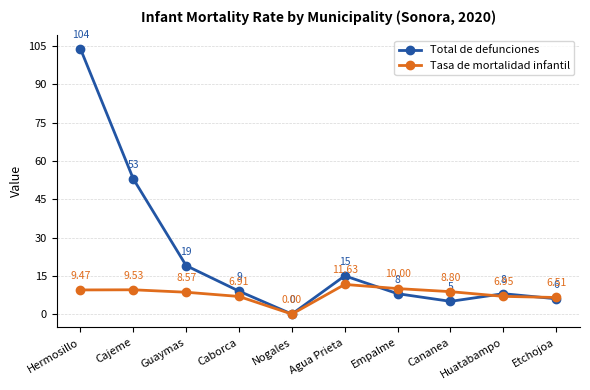

List the labels in order of Tasa de mortalidad infantil value, smallest first.

Nogales, Etchojoa, Caborca, Huatabampo, Guaymas, Cananea, Hermosillo, Cajeme, Empalme, Agua Prieta